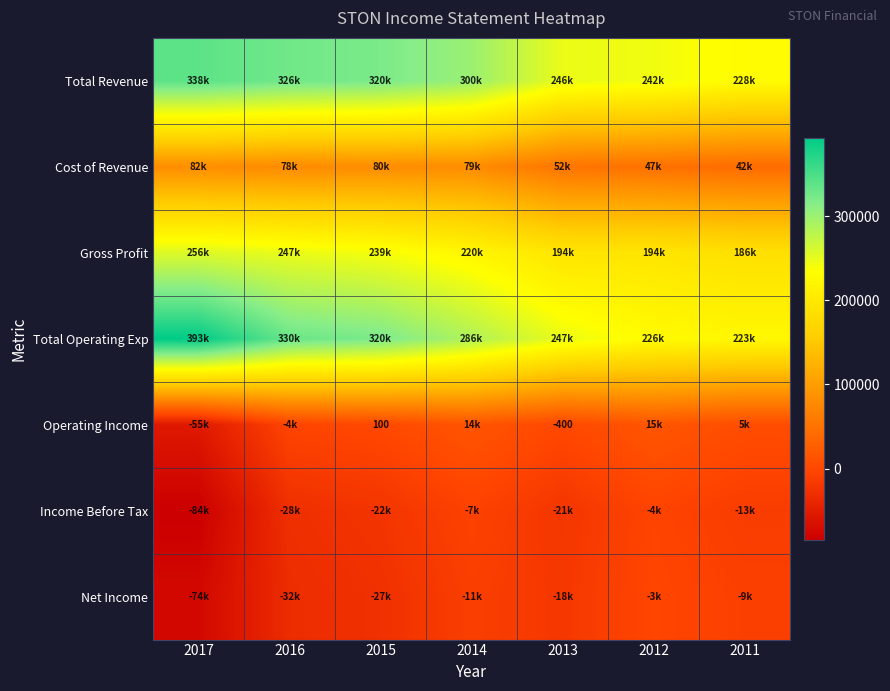

What is the difference between the Net Income values at 2015 and 2016?

5500